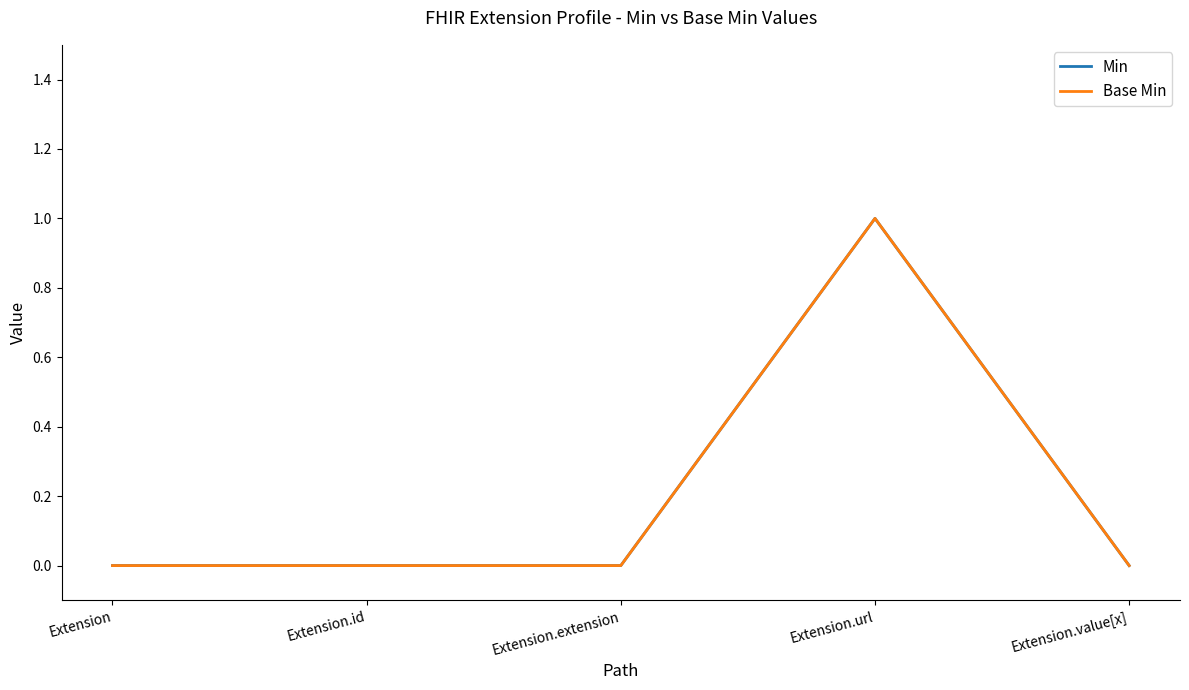

True or false: Min has a value of 0 at Extension.extension.

True